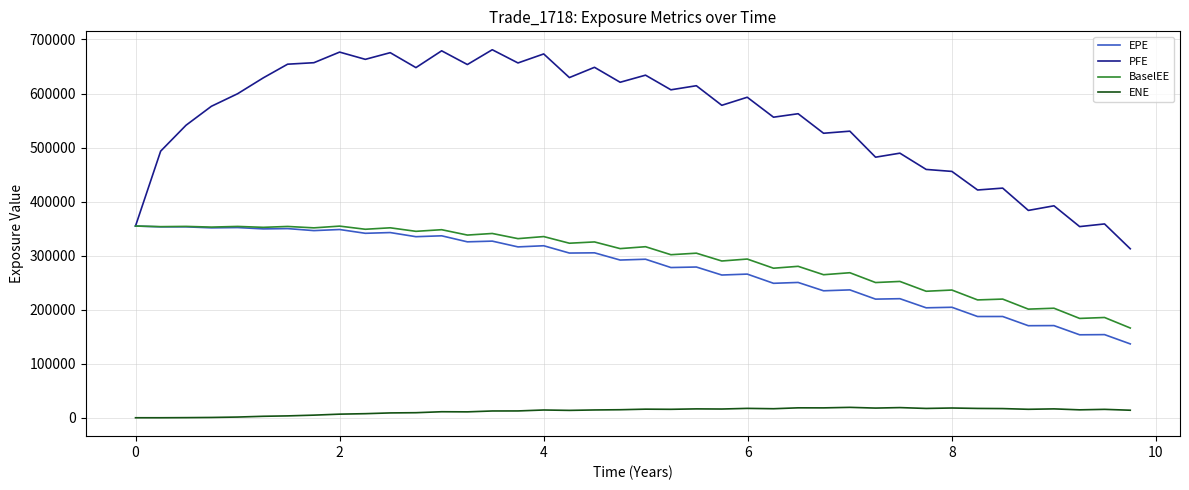

What is the maximum value shown in the chart?

681014.0